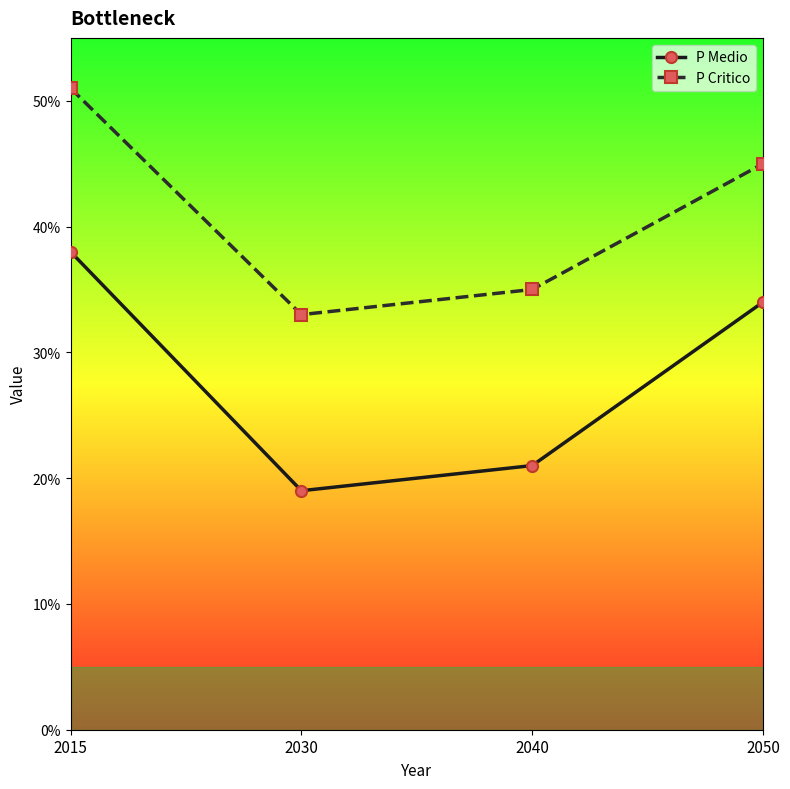

At which label is P Critico closest to 42?

2050